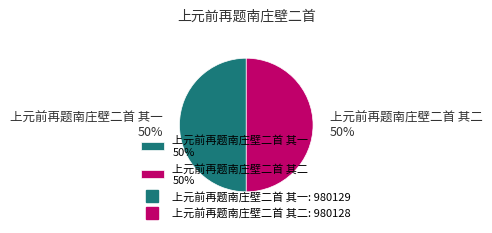

To the nearest percent, what is the average slice percentage?

50%